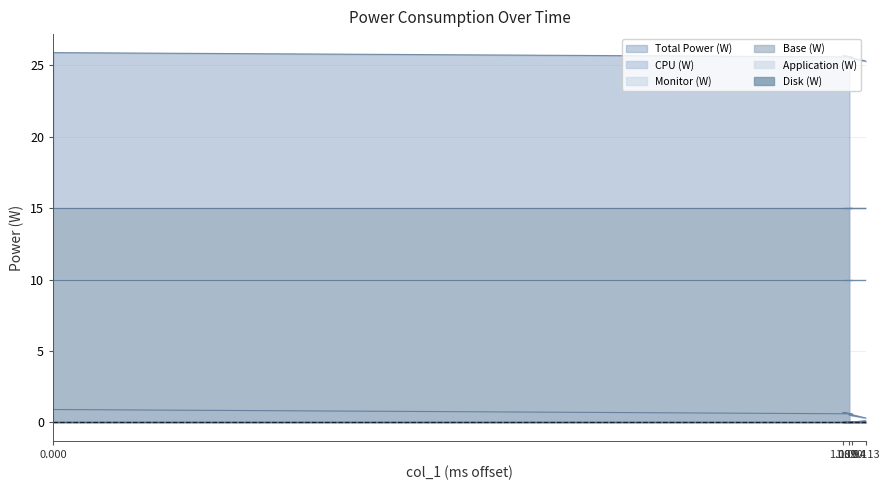

True or false: Total Power (W) and CPU (W) cross at least once.

False